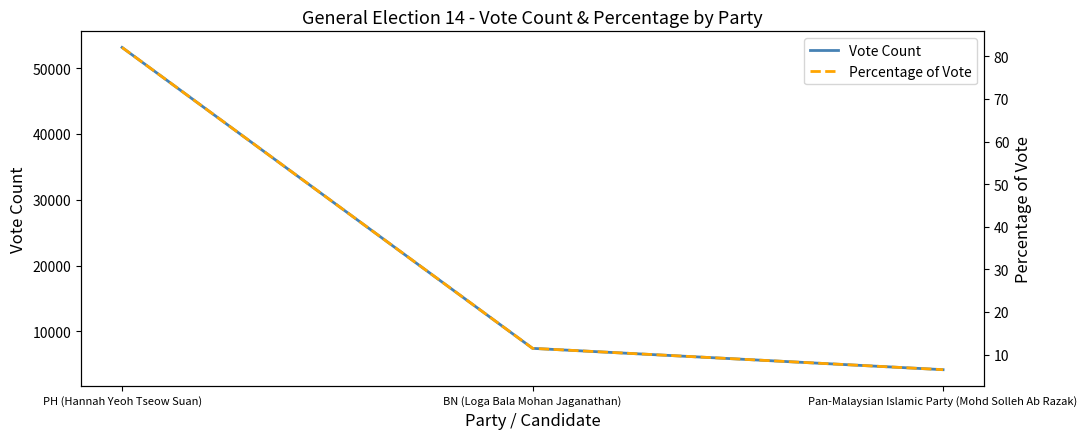

Reading left to right, transcribe all the data shown in this chart.

Vote Count: 53124.0	7422.0	4181.0
Percentage of Vote: 82.1	11.5	6.5